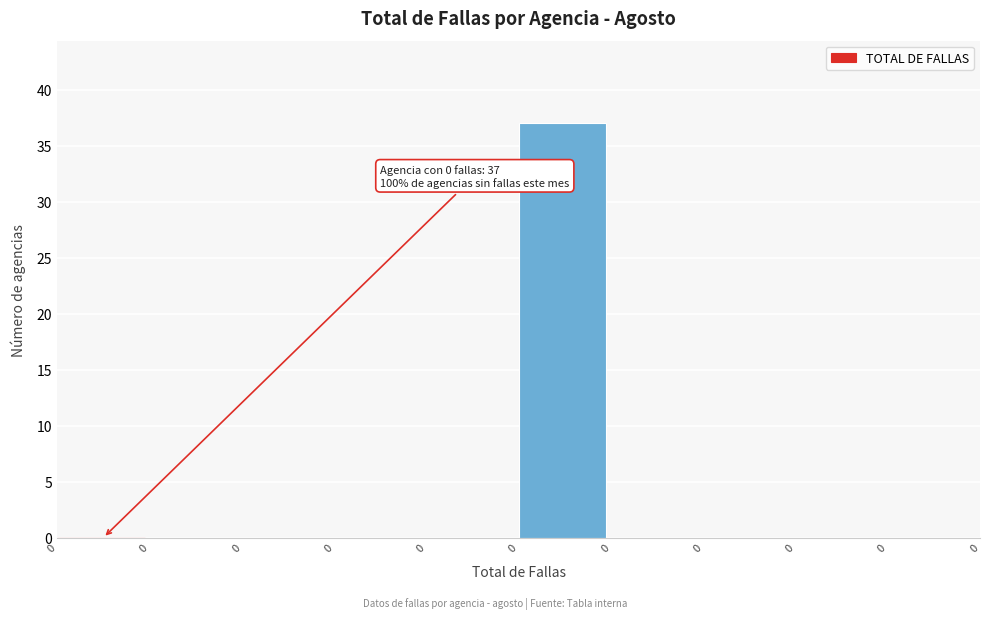

Are the bars horizontal?

No